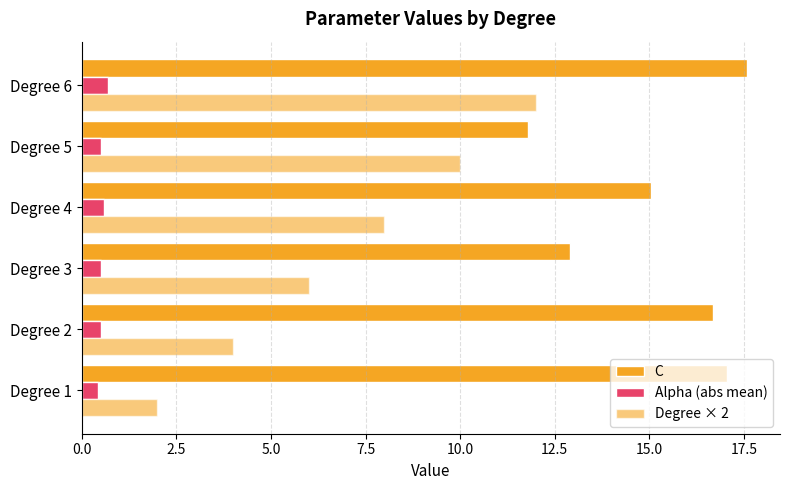

What is the minimum value shown in the chart?

0.4